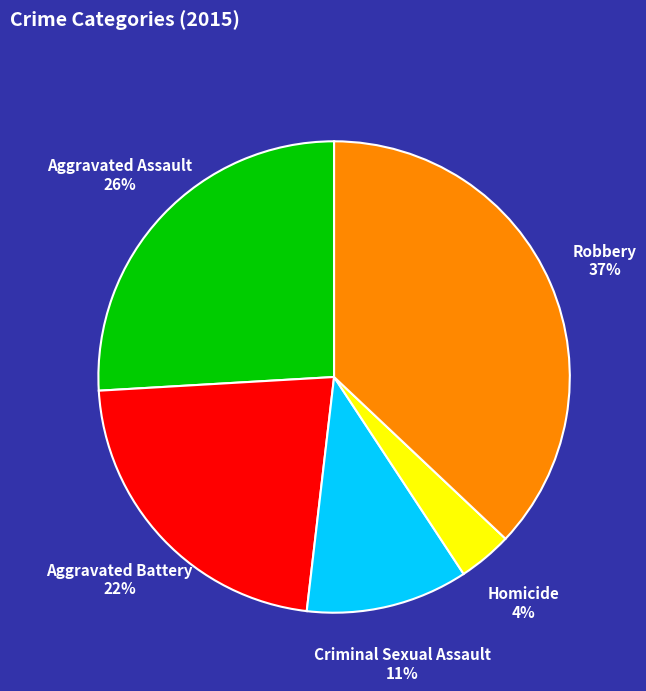

Is there any slice that represents more than half of the pie?

No